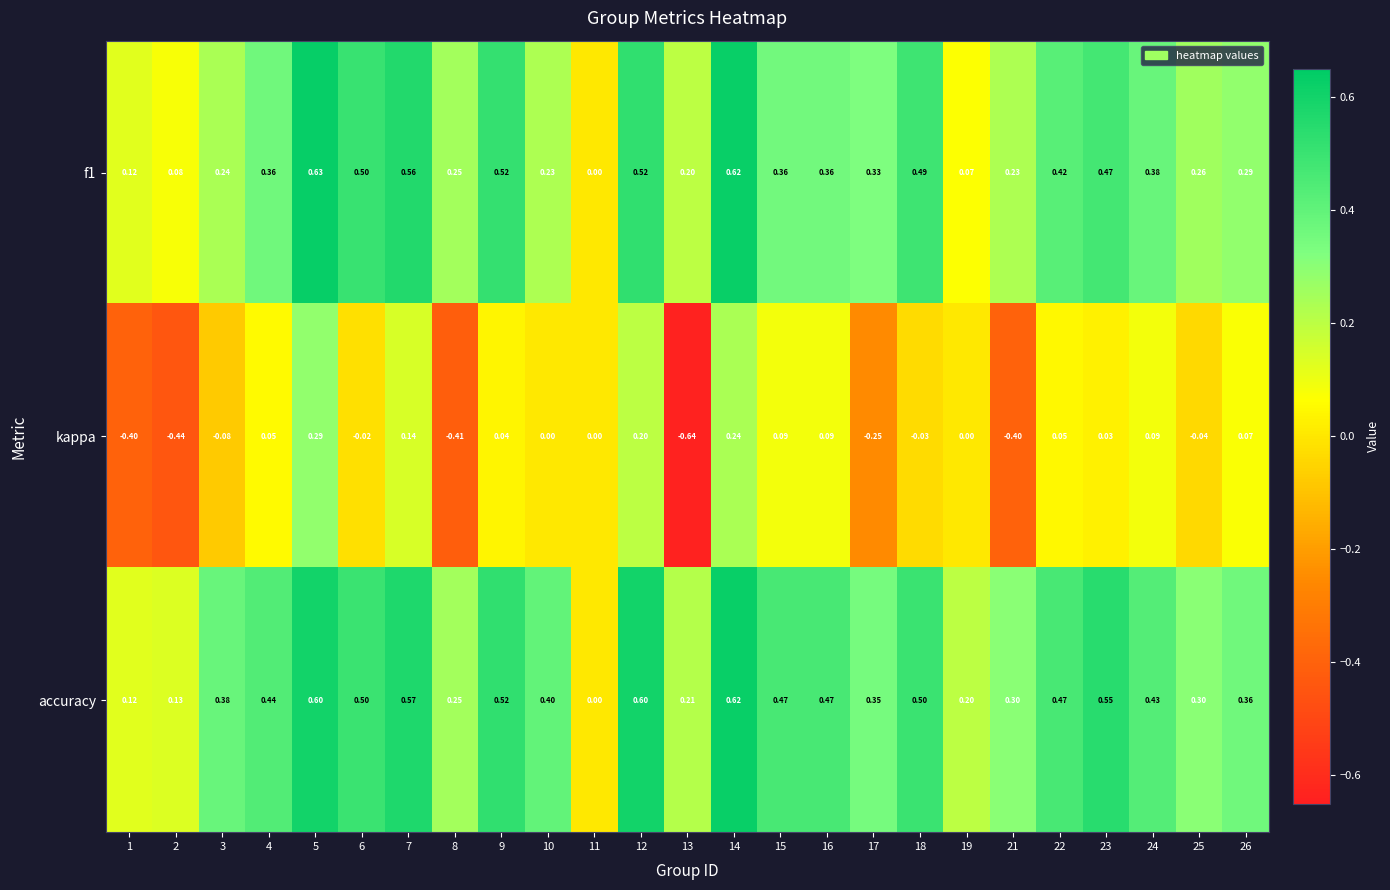

Which series has the largest total across all categories?

accuracy